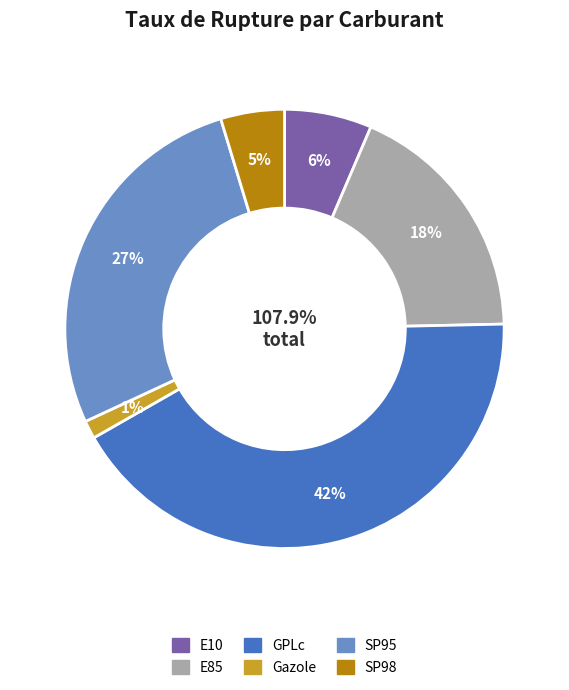

To the nearest percent, what percentage of the pie is SP98?

5%